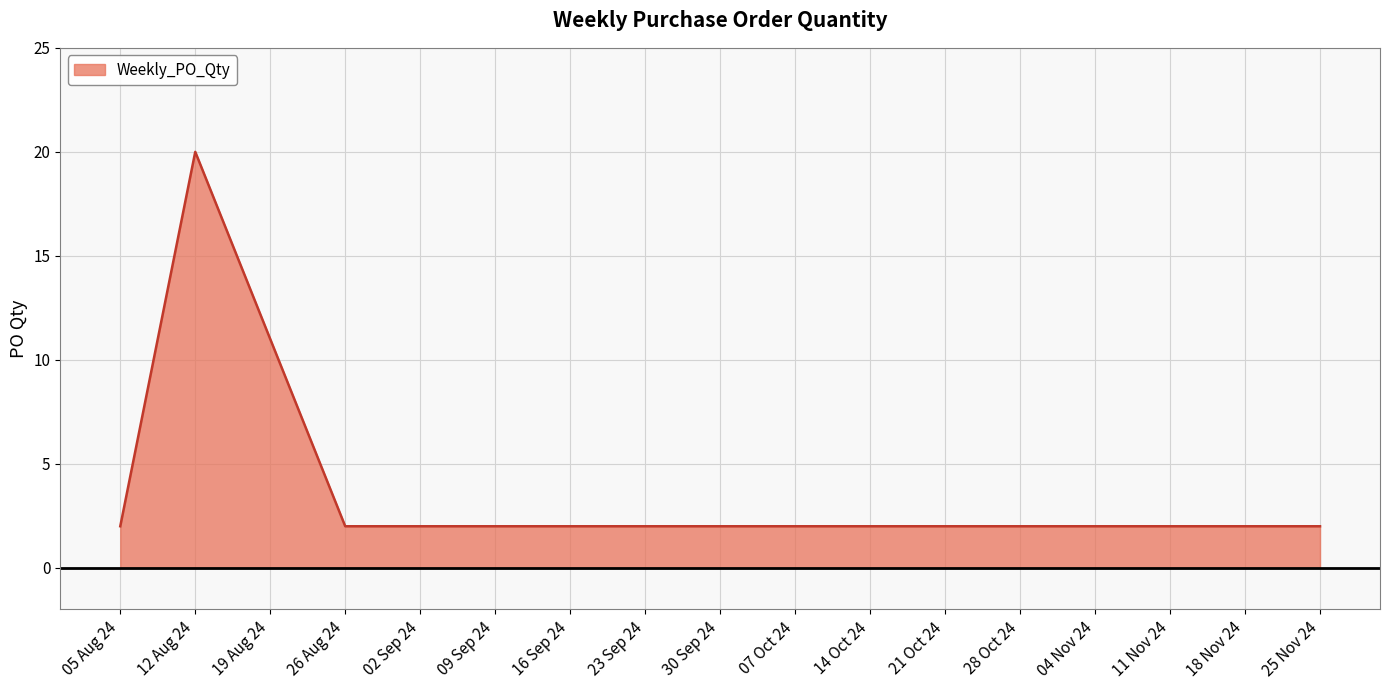

What position from the right is 05 Aug 24?

6